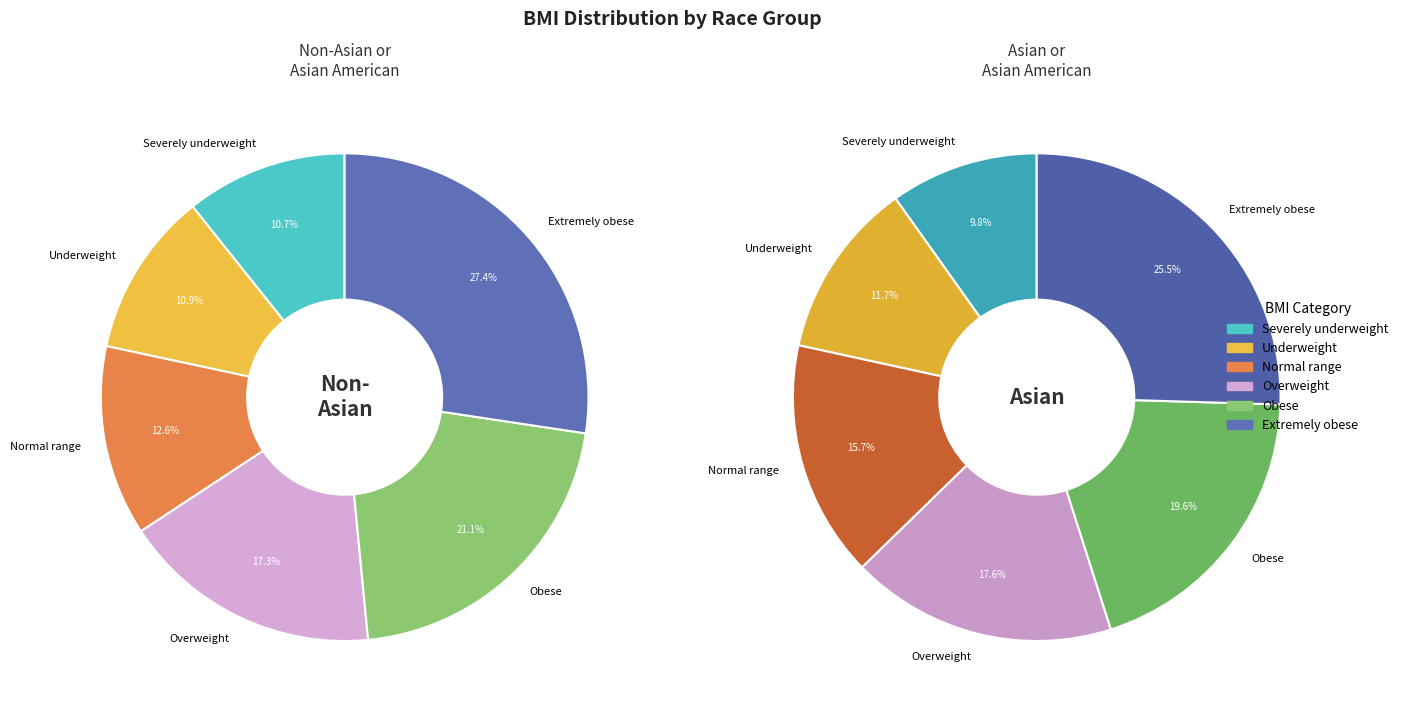

To the nearest percent, what percentage of the pie is Underweight?

12%